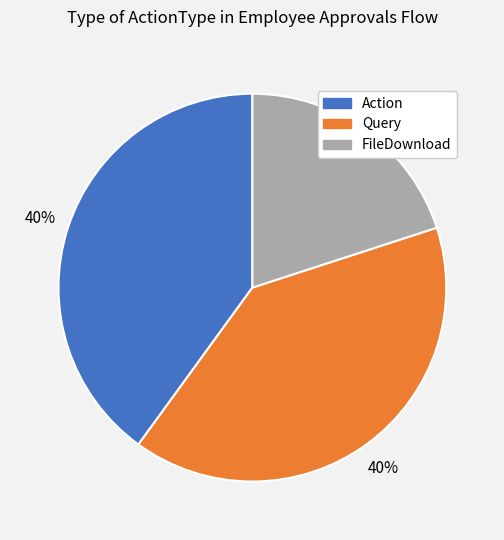

Do Query and FileDownload together represent more than half of the pie?

Yes